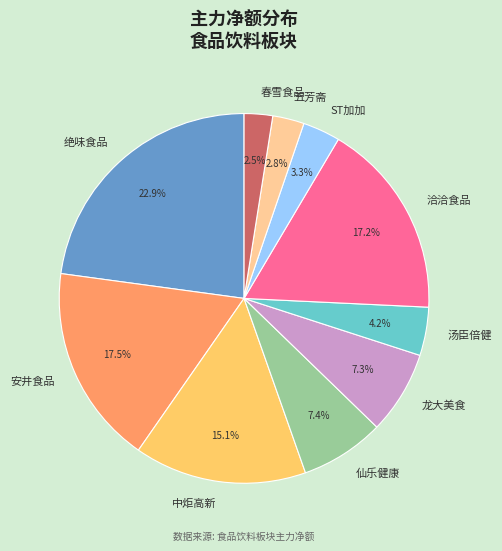

Which category has the biggest portion of the pie?

绝味食品